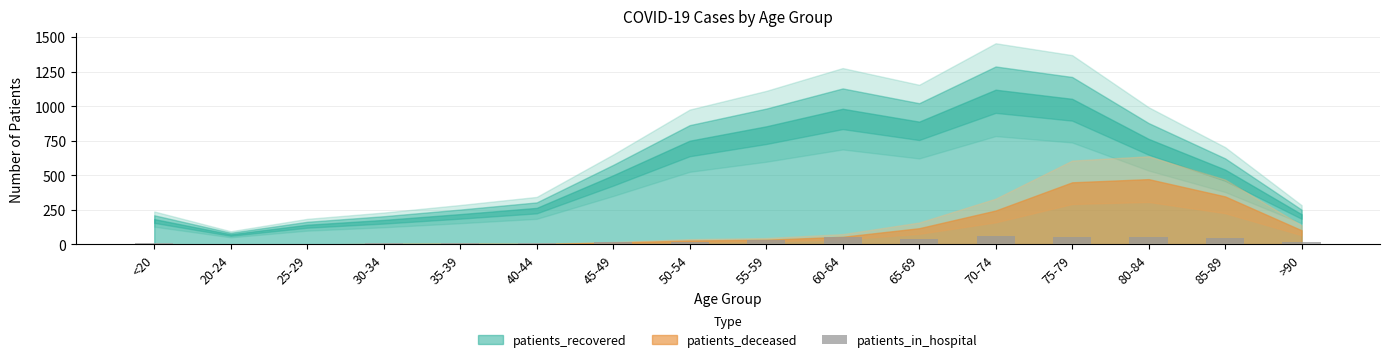

The value at 75-79 is 55. True or false?

True